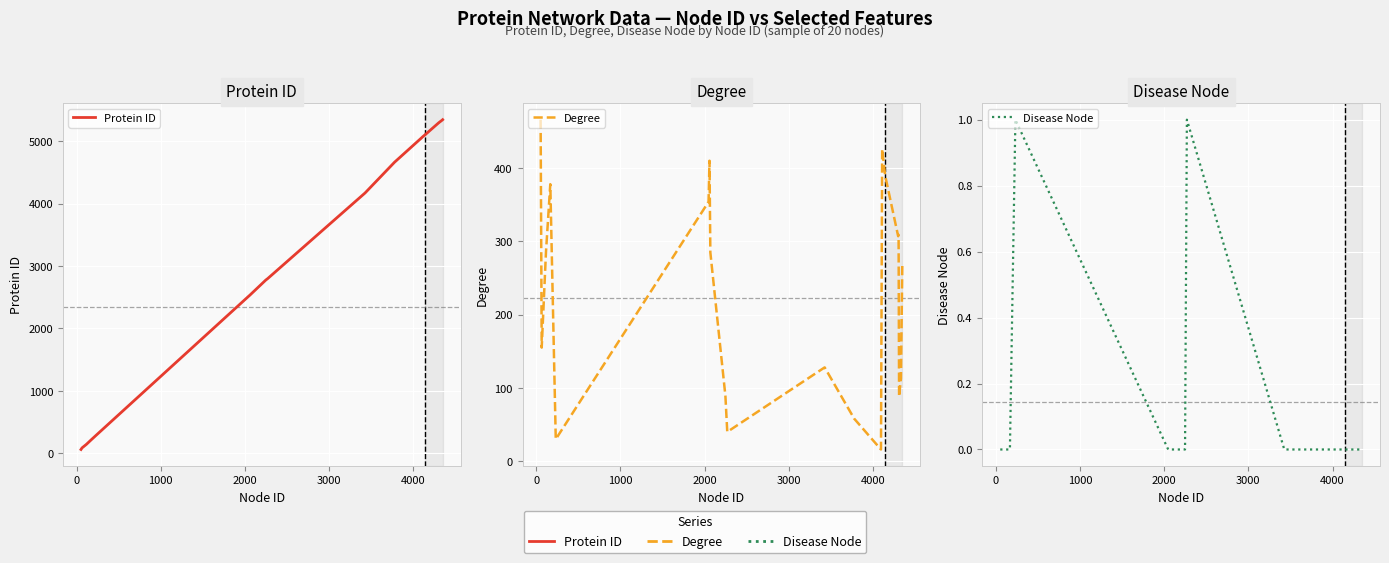

True or false: Degree has more than 2 points higher than both neighbors.

True